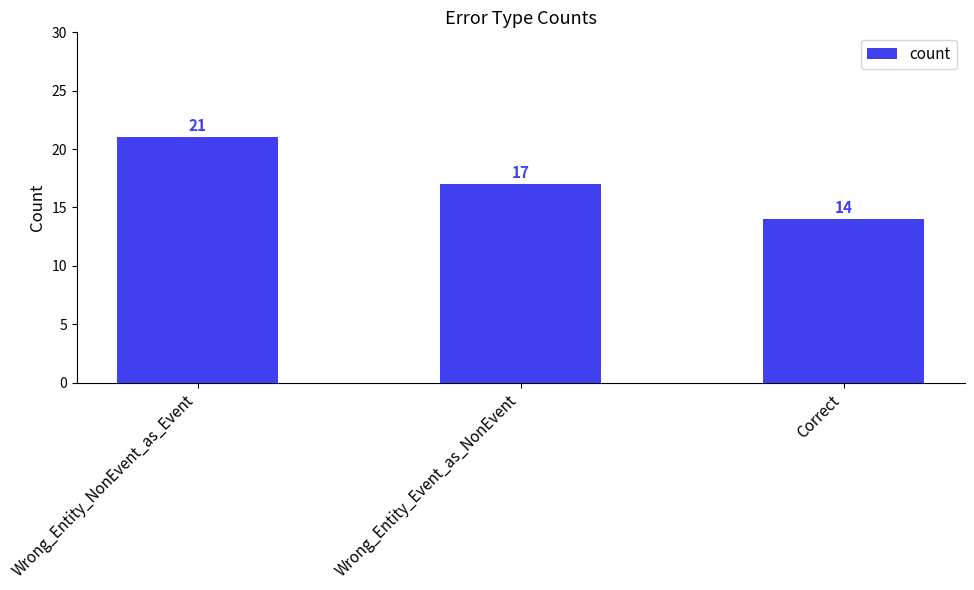

Reading left to right, what are all the values shown in this chart?

21	17	14